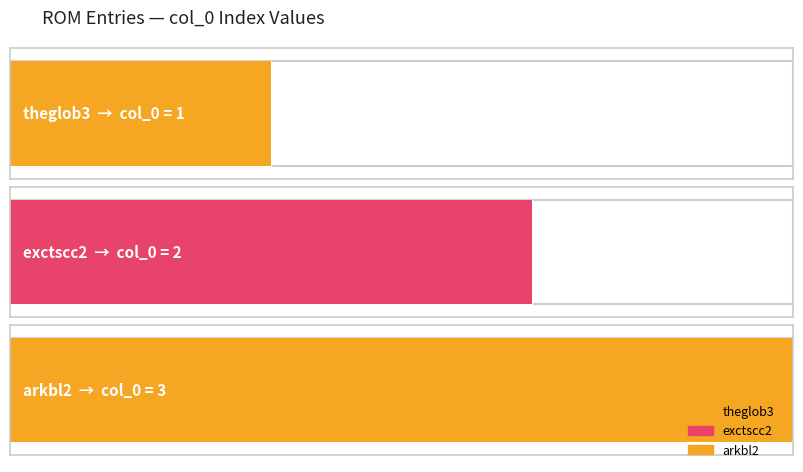

What is the sum of all values?

6